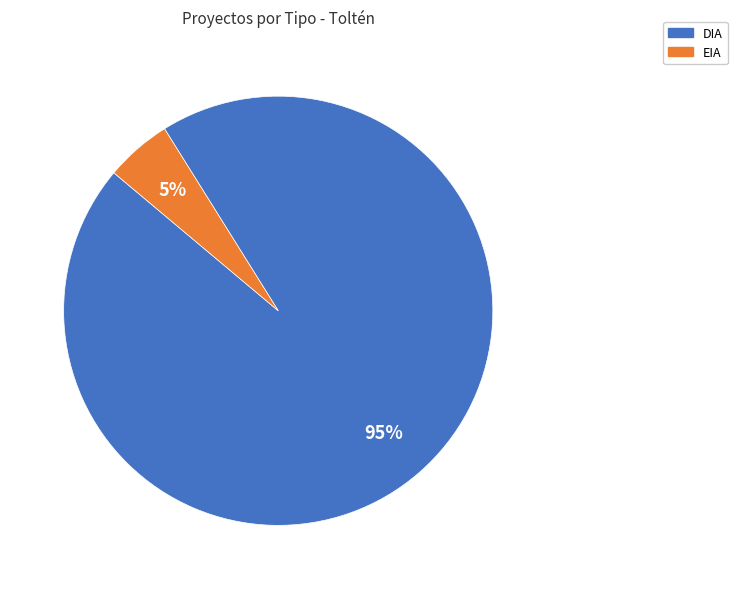

Count the number of slices in the pie.

2